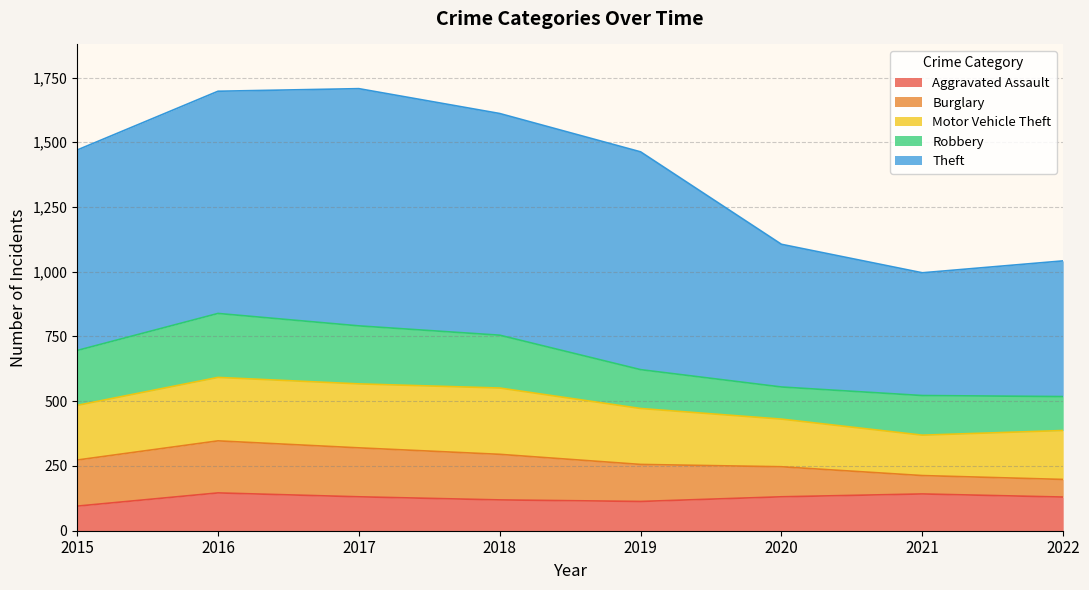

Which category has the lowest value in the Motor Vehicle Theft series?

2021